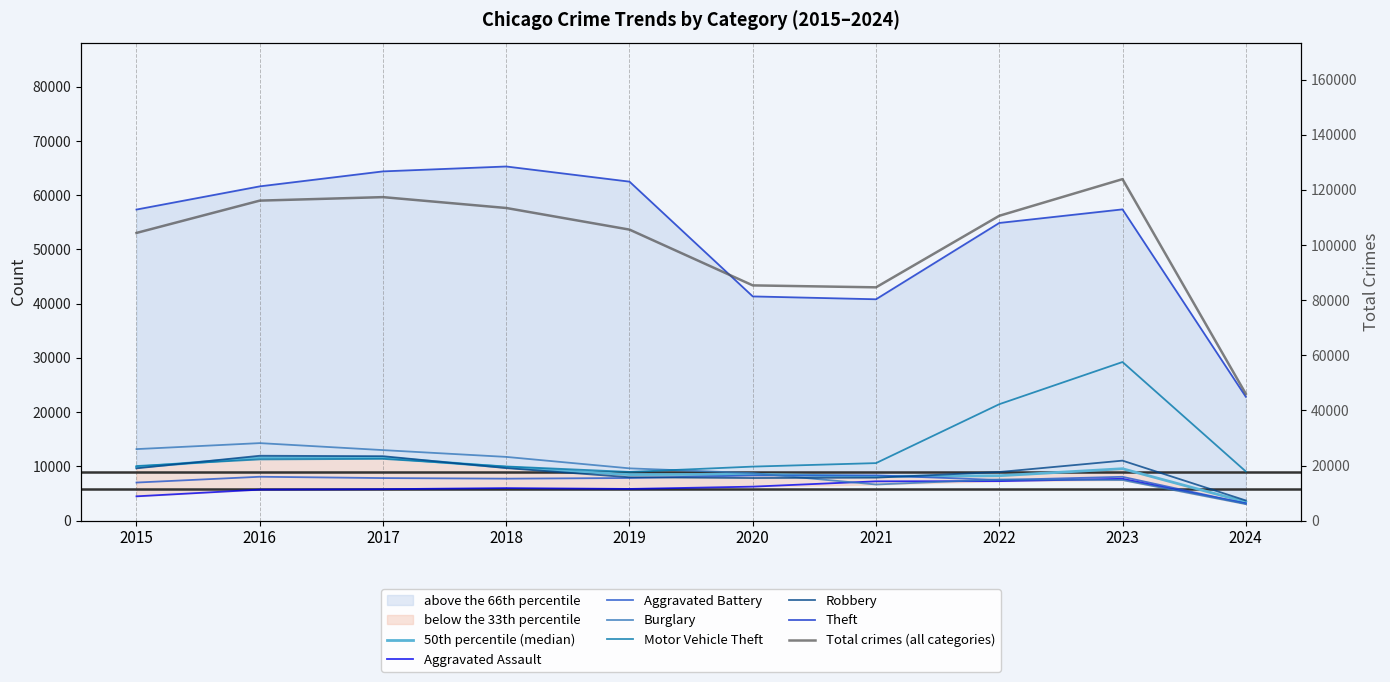

At which category is the sum across all series the highest?

2023